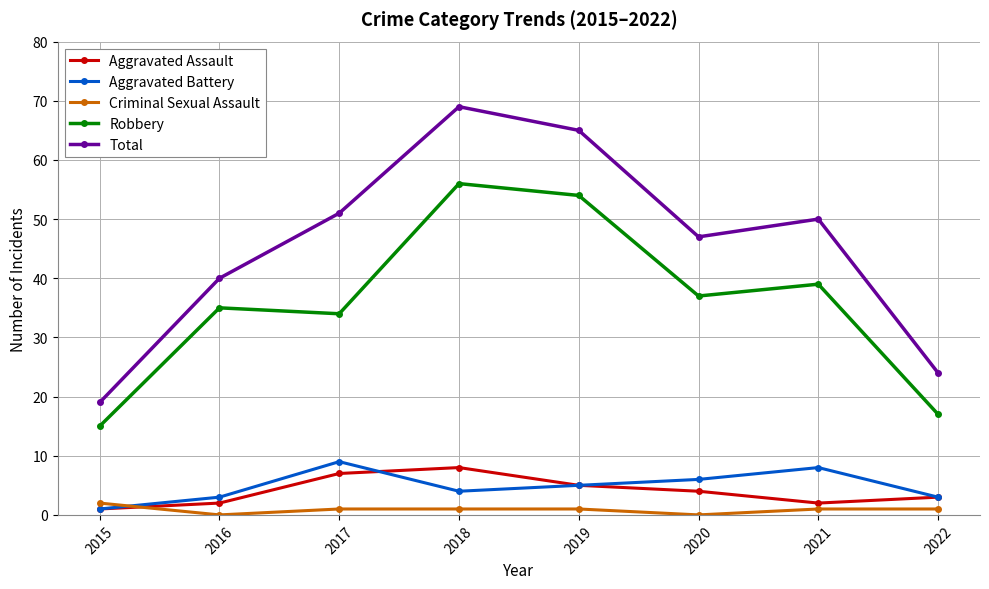

True or false: Criminal Sexual Assault and Robbery cross at least once.

False